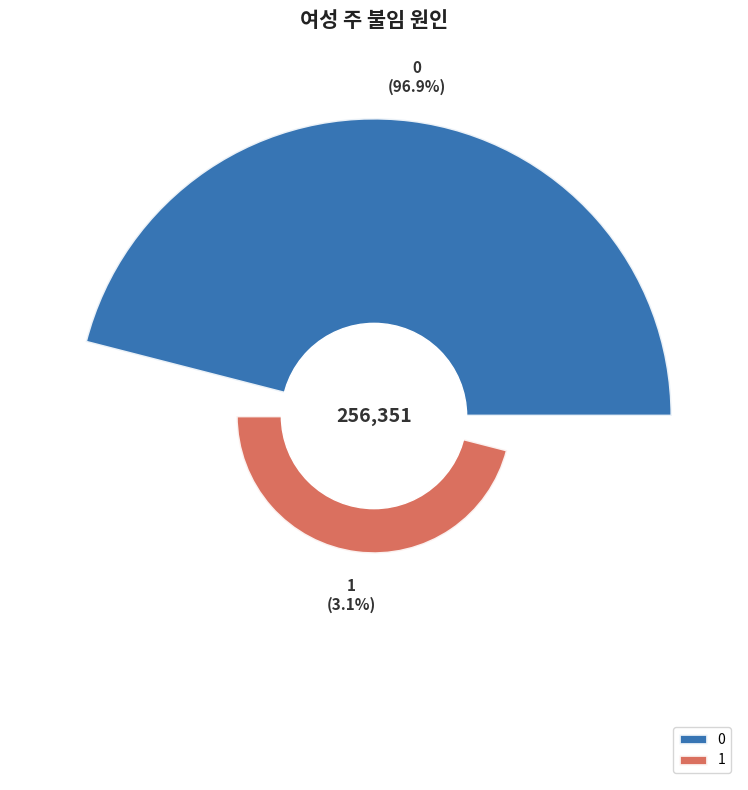

To the nearest percent, what is the difference between the 0 and 1 slice percentages?

94%